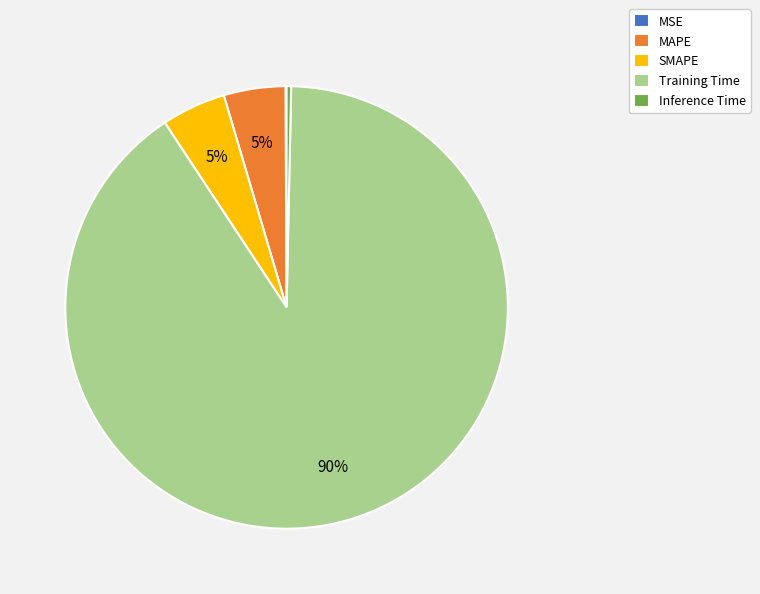

To the nearest percent, what is the difference between the largest and smallest slice percentages?

90%